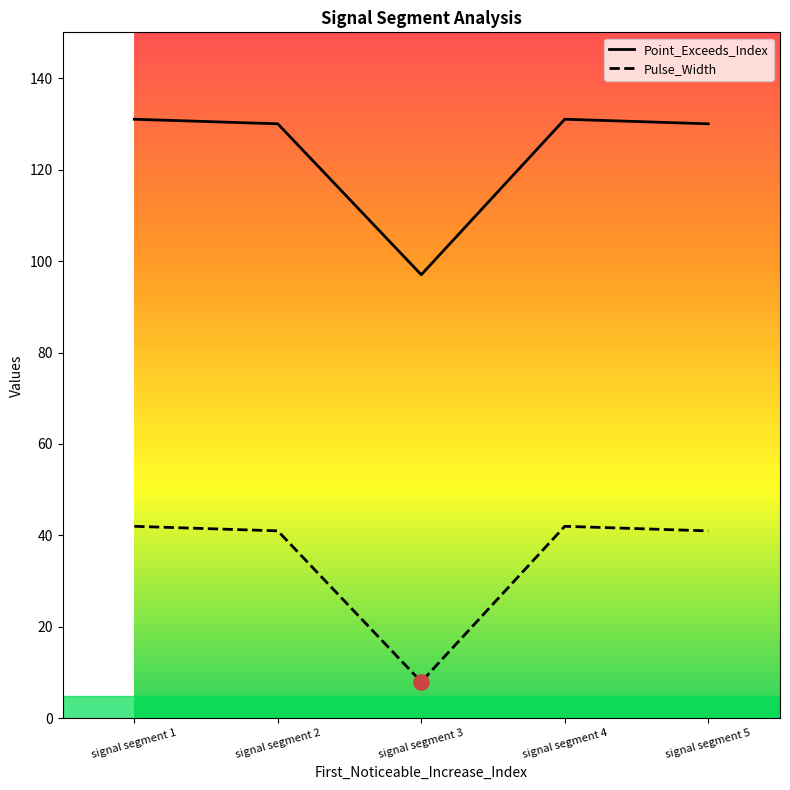

Which series has the largest Y range (max minus min)?

Point_Exceeds_Index